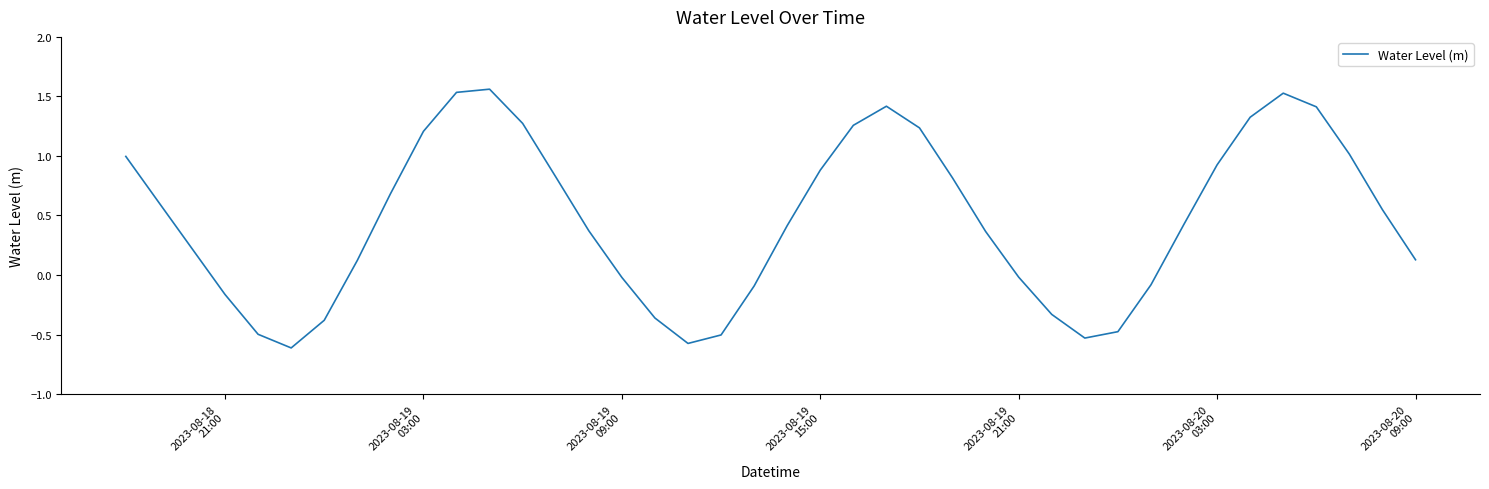

What is the difference between the maximum and minimum values?

2.2